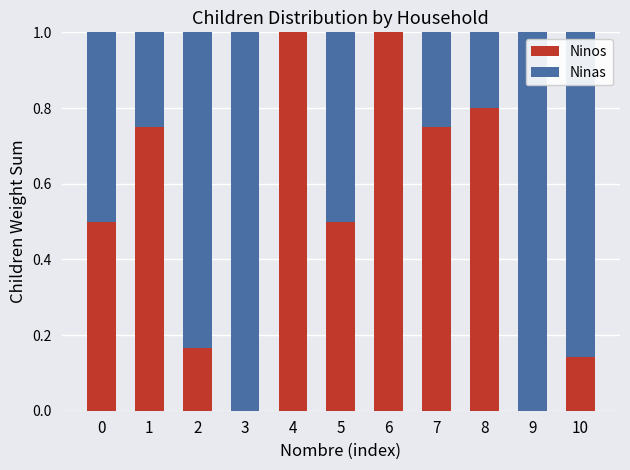

What is the highest value of the Ninos series?

1.0